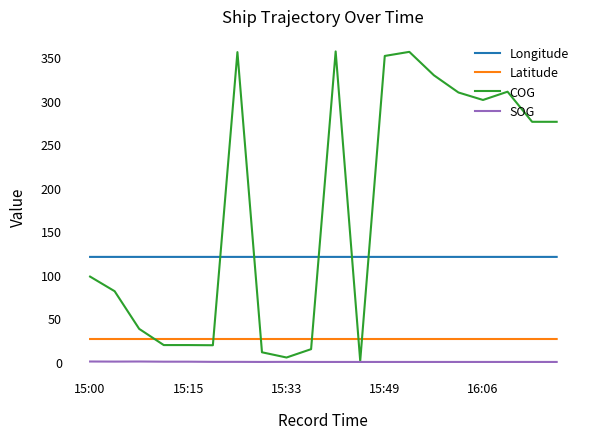

Count the Longitude values in the range 120 to 121.

20